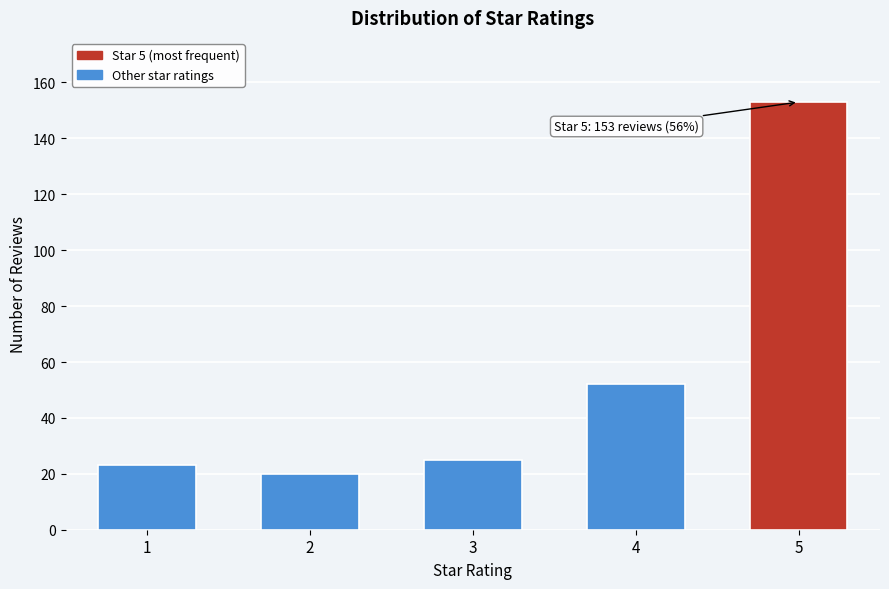

Reading left to right, what are all the values shown in this chart?

1=23	2=20	3=25	4=52	5=153